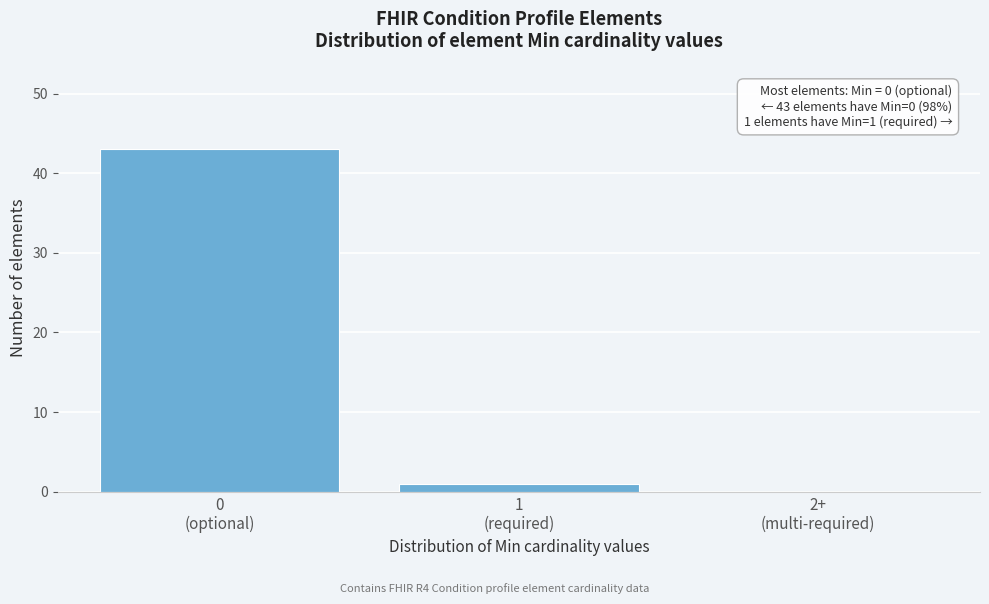

What is the sum of all values?

44